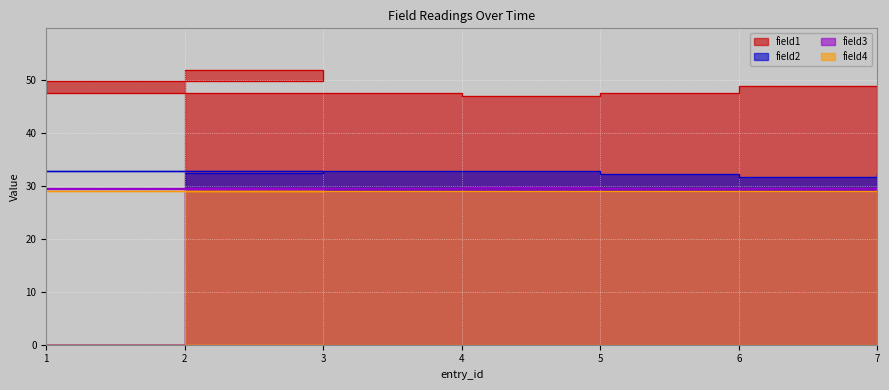

What is the difference between the maximum and minimum values in the field3 series?

0.5